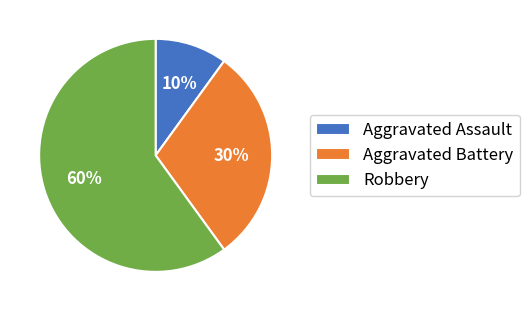

Which has a higher value, Aggravated Battery or Robbery?

Robbery